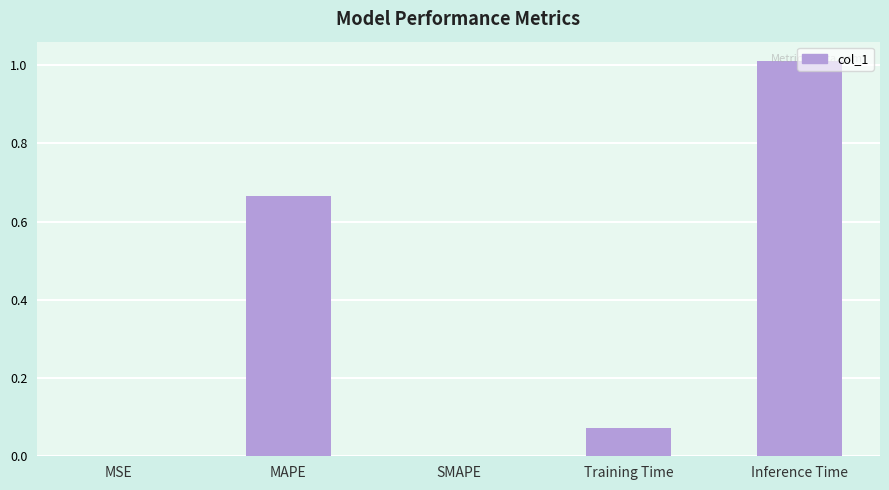

The chart shows a value of -0.3 at SMAPE. True or false?

False